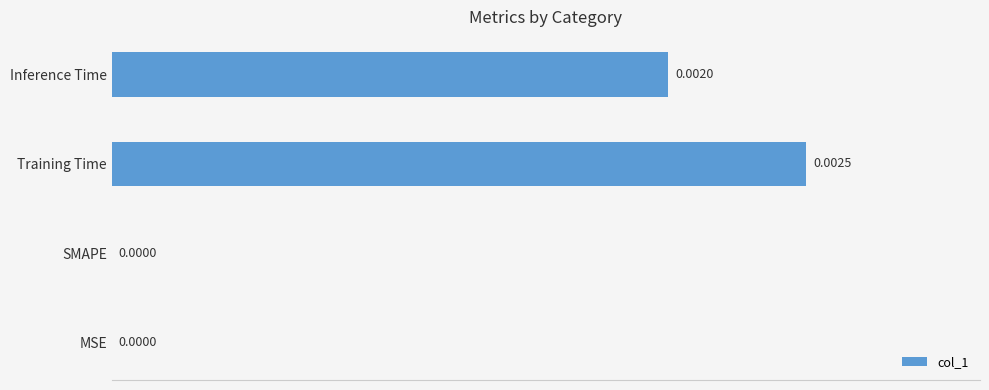

At which category does the chart reach its peak across all series?

Training Time